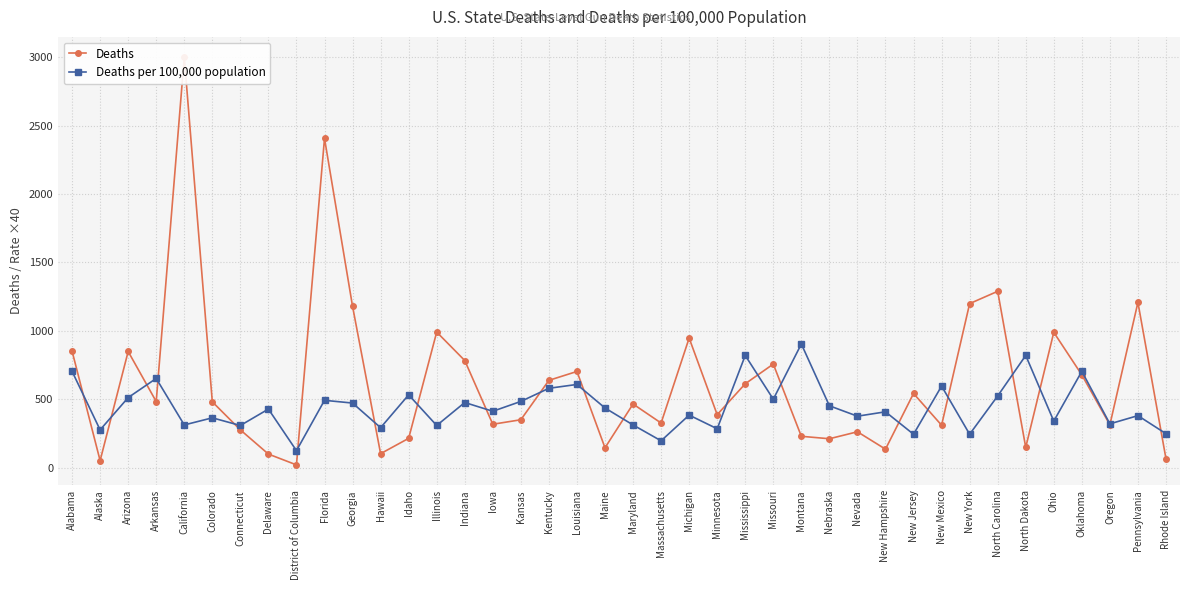

How many times do Deaths per 100,000 population and Deaths cross each other?

23